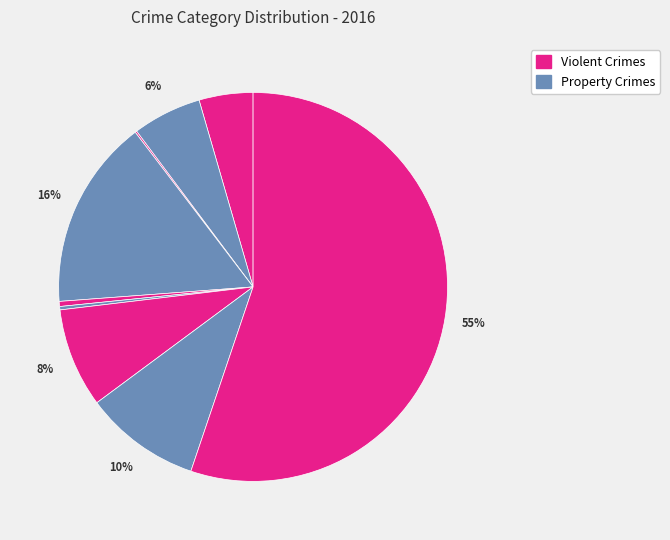

How many segments does this pie chart have?

9